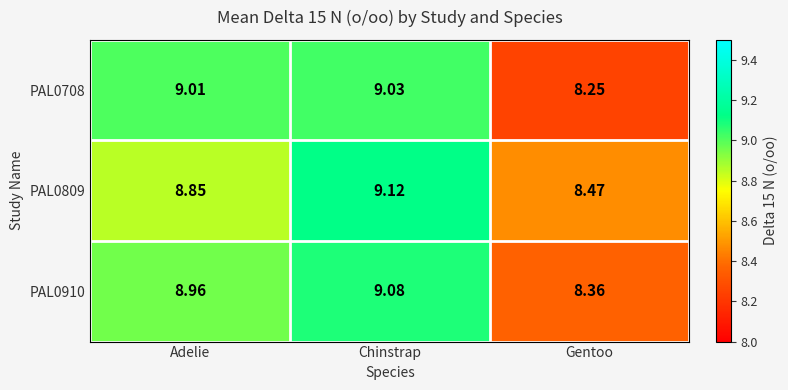

At which label is PAL0809 closest to 8?

Gentoo